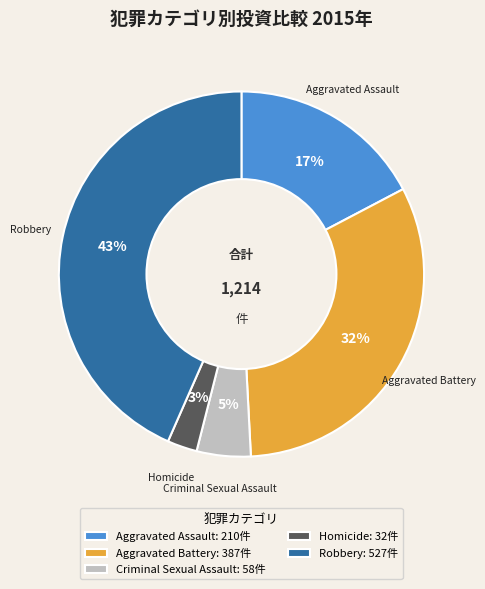

What is the ratio of the value at Criminal Sexual Assault: 58件 to the value at Aggravated Assault: 210件?

0.3